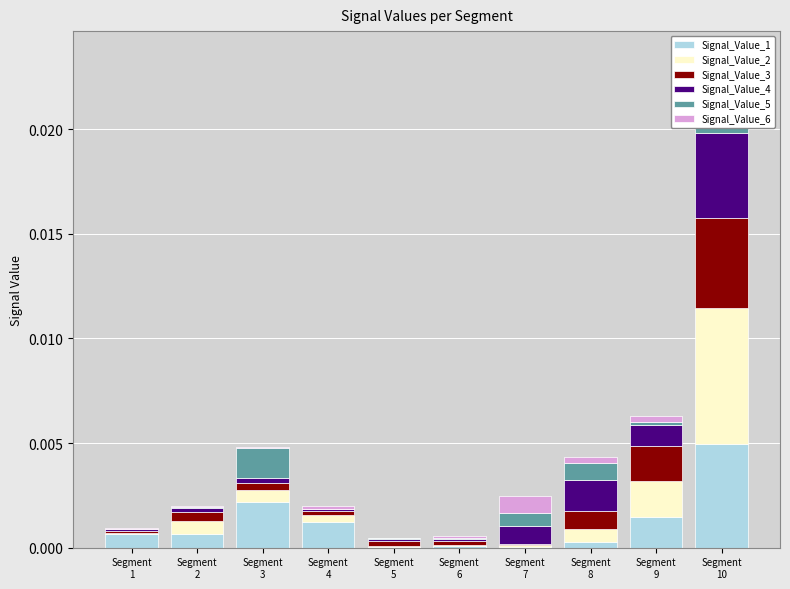

The Signal_Value_6 series shows 0.0 at Segment
4. True or false?

True